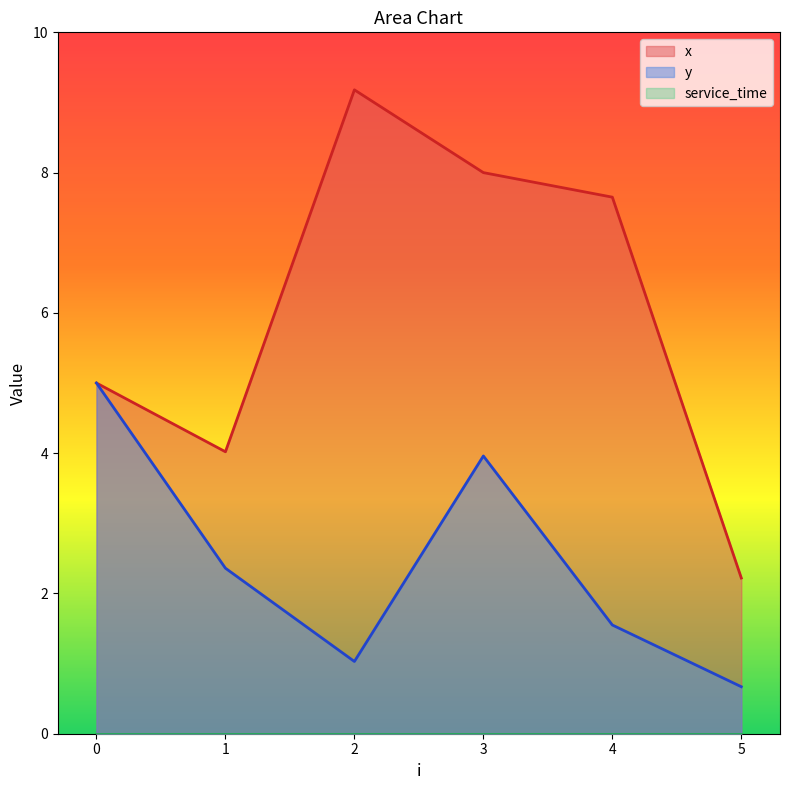

True or false: y and x intersect in this chart.

False